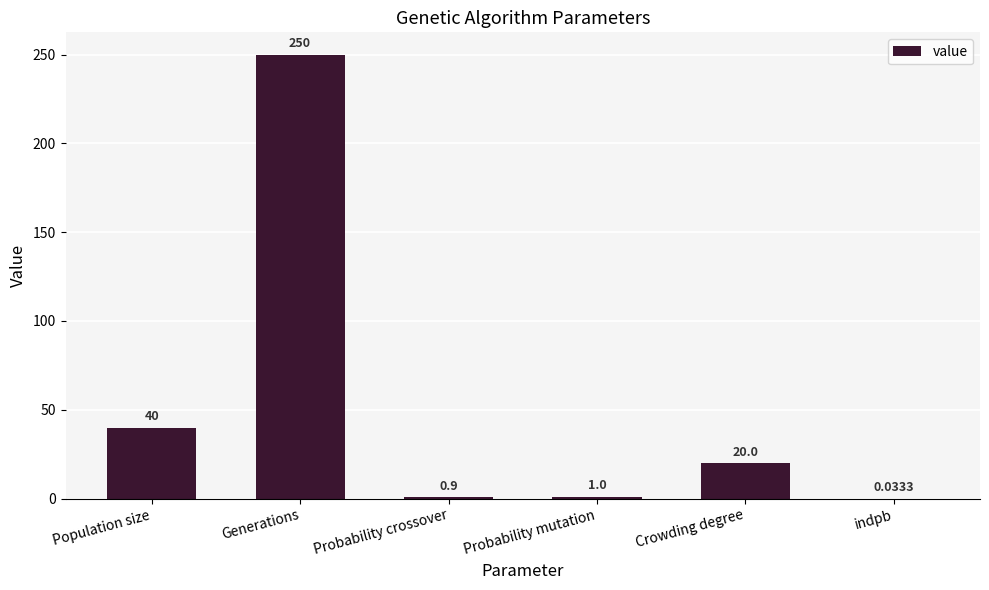

How many categories are shown in the chart?

6